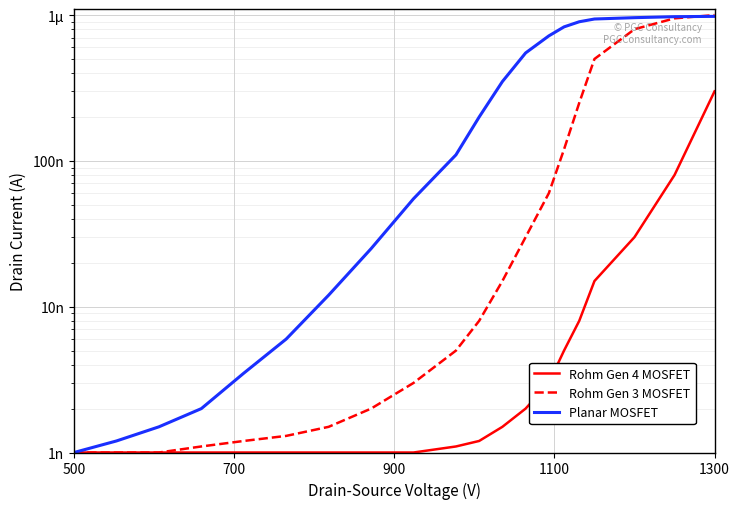

Which series has the largest total across all categories?

Planar MOSFET